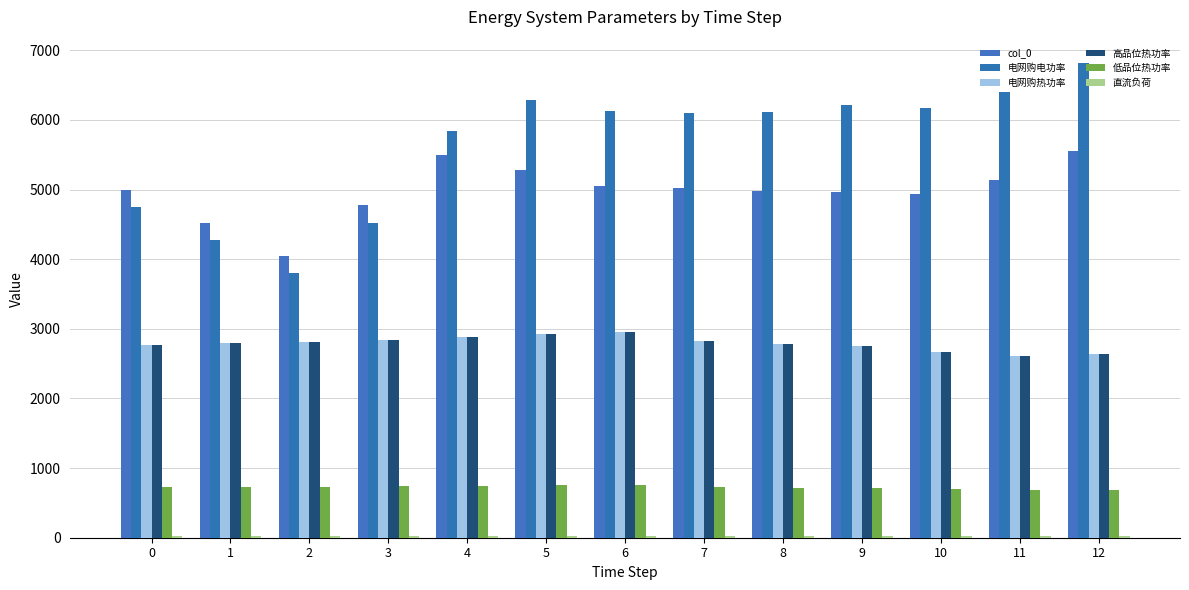

How many distinct data groups are displayed?

6